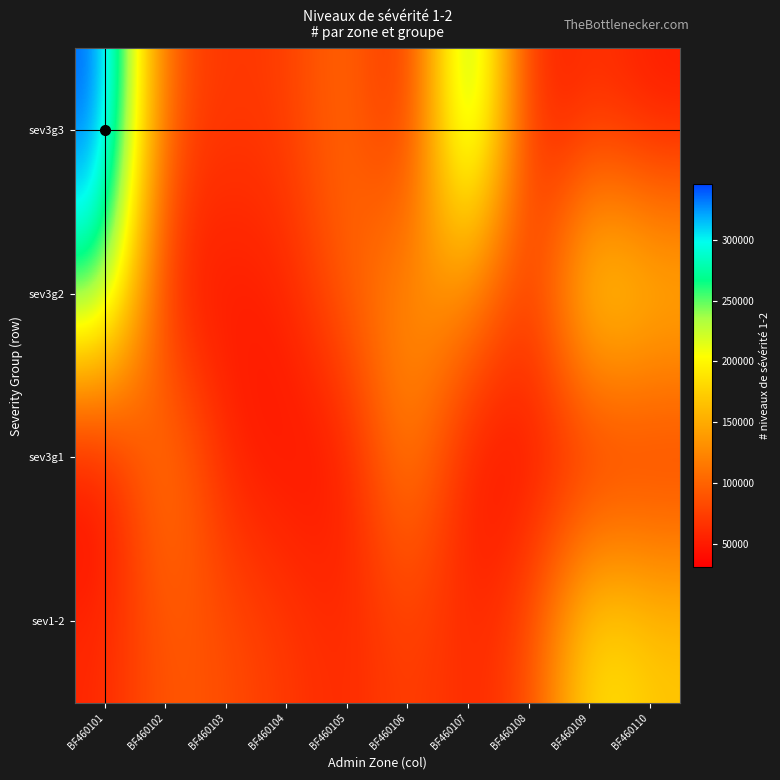

What is the spread (max minus min) of values at BF460102?

86369